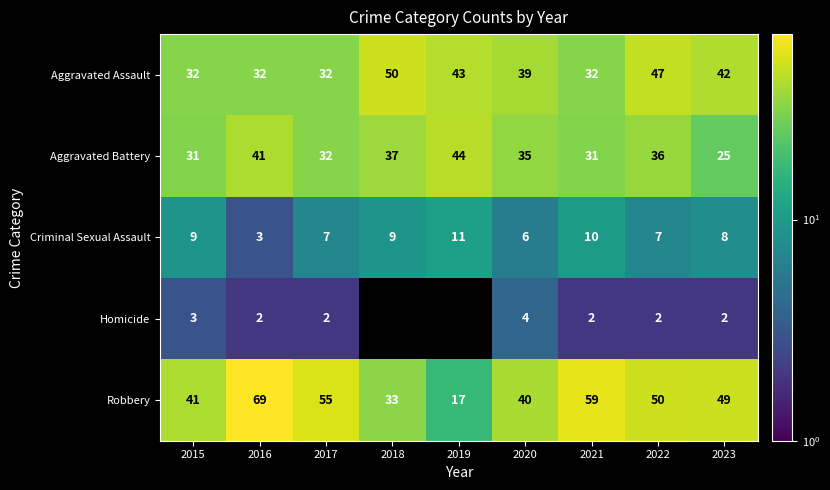

At 2023, list the series in order from largest to smallest.

Robbery, Aggravated Assault, Aggravated Battery, Criminal Sexual Assault, Homicide